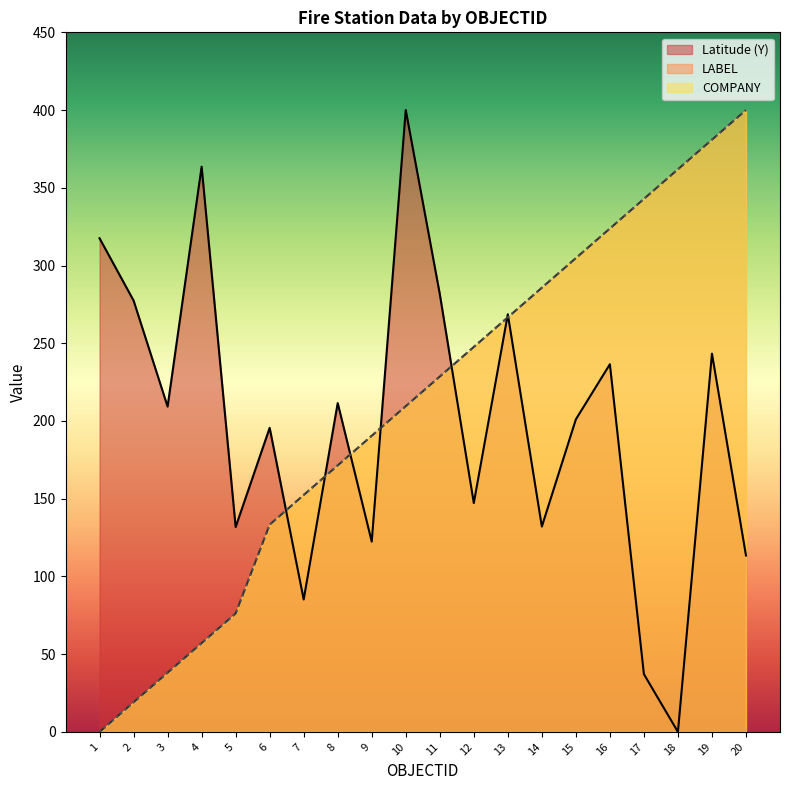

What is the value of the LABEL (normalized) point at the 15th from the left?

304.8